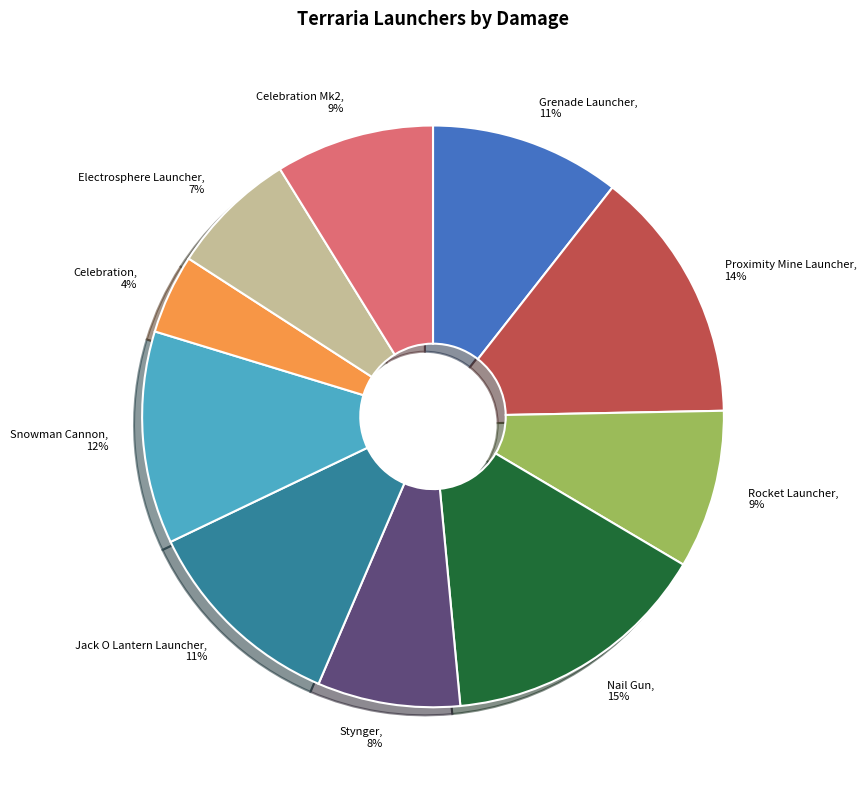

Does any single category account for the majority?

No